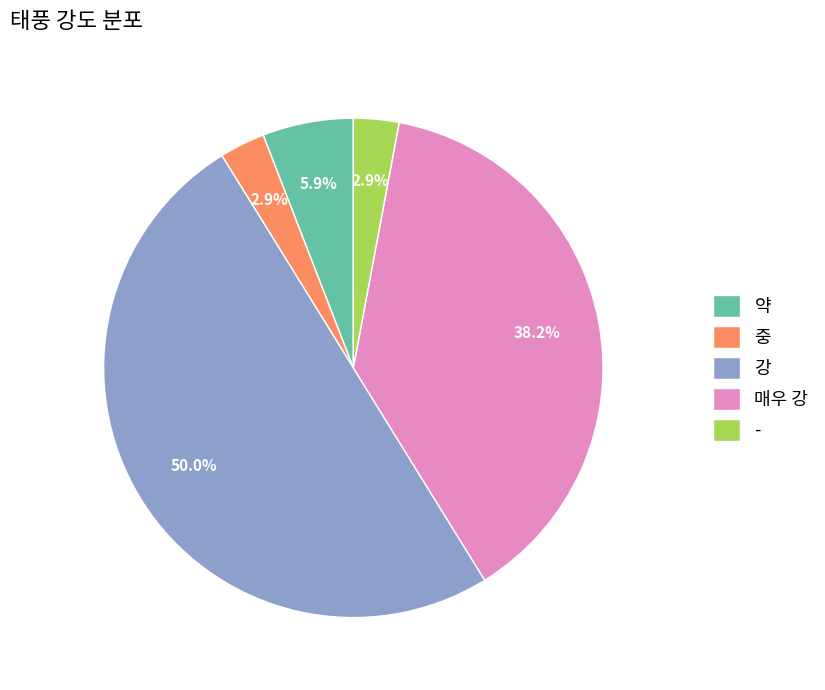

Does 매우 강 account for over 50% of the chart?

No